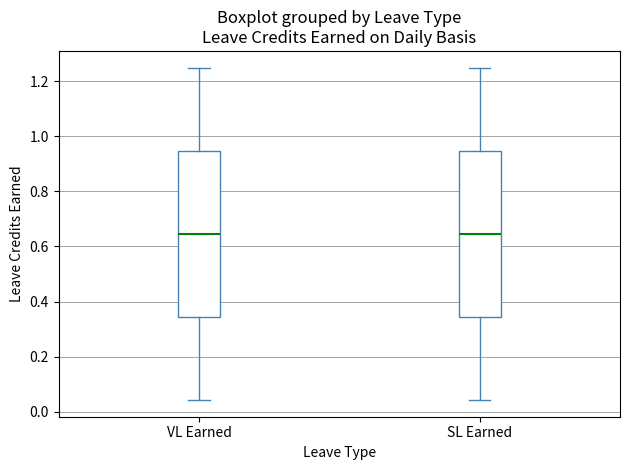

Reading left to right, read every box against the y-axis: the position of its median line, the range the box covers, and the ends of its whiskers. The values are not printed on the chart, so give them approximately, as read against the axis.

VL Earned: median 0.64, box 0.34 to 0.94, whiskers 0.04 to 1.26
SL Earned: median 0.64, box 0.34 to 0.94, whiskers 0.04 to 1.26